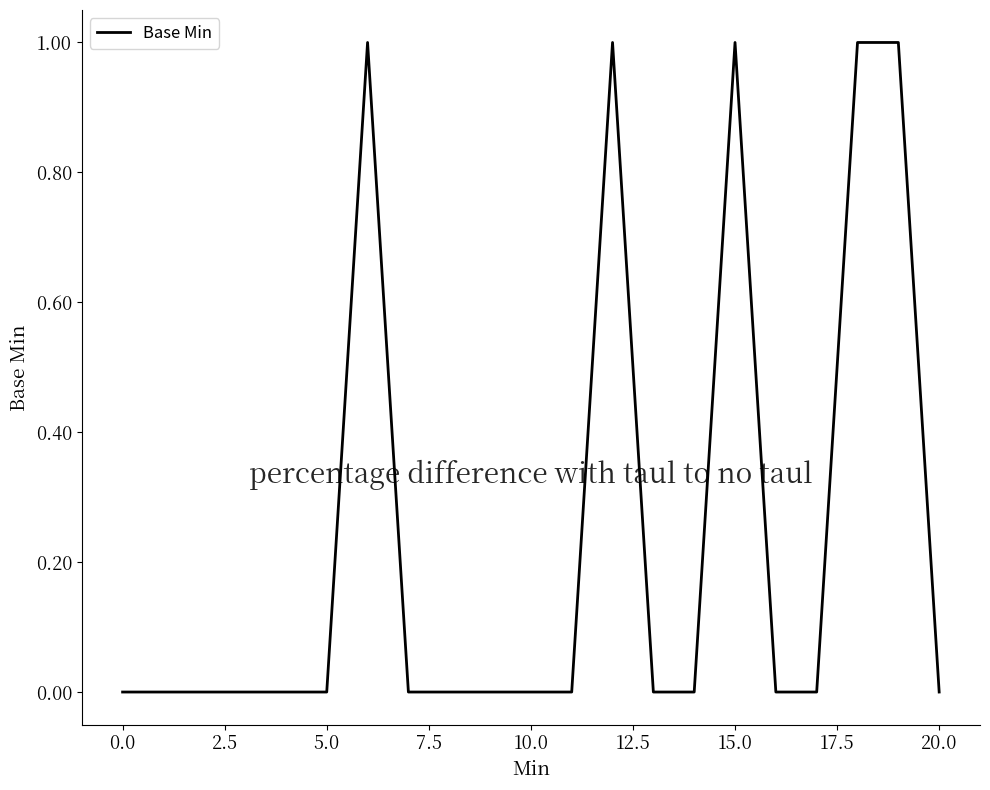

Does the chart display data point markers on the line(s)?

No